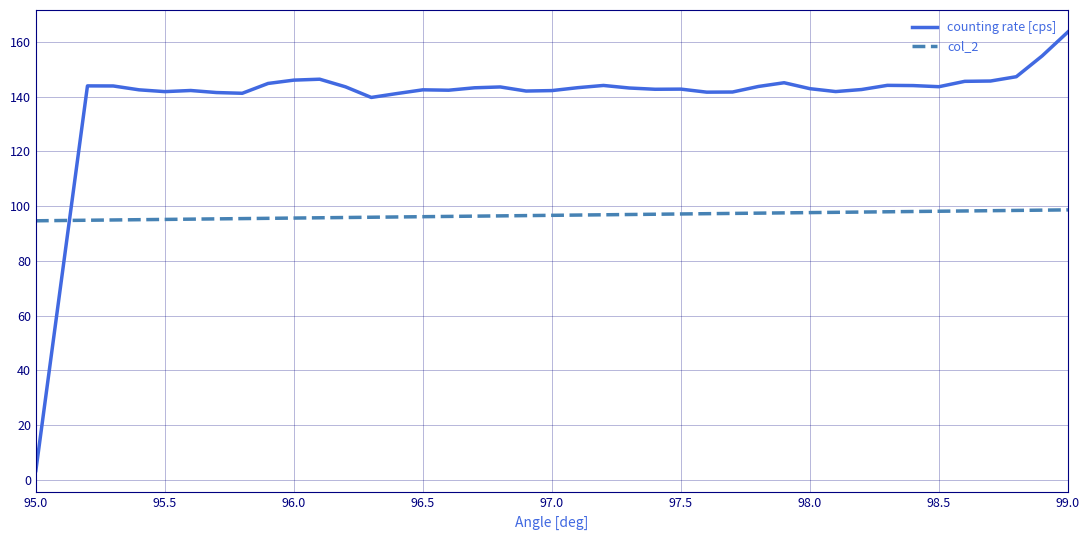

Which series has the widest spread of values?

counting rate [cps]